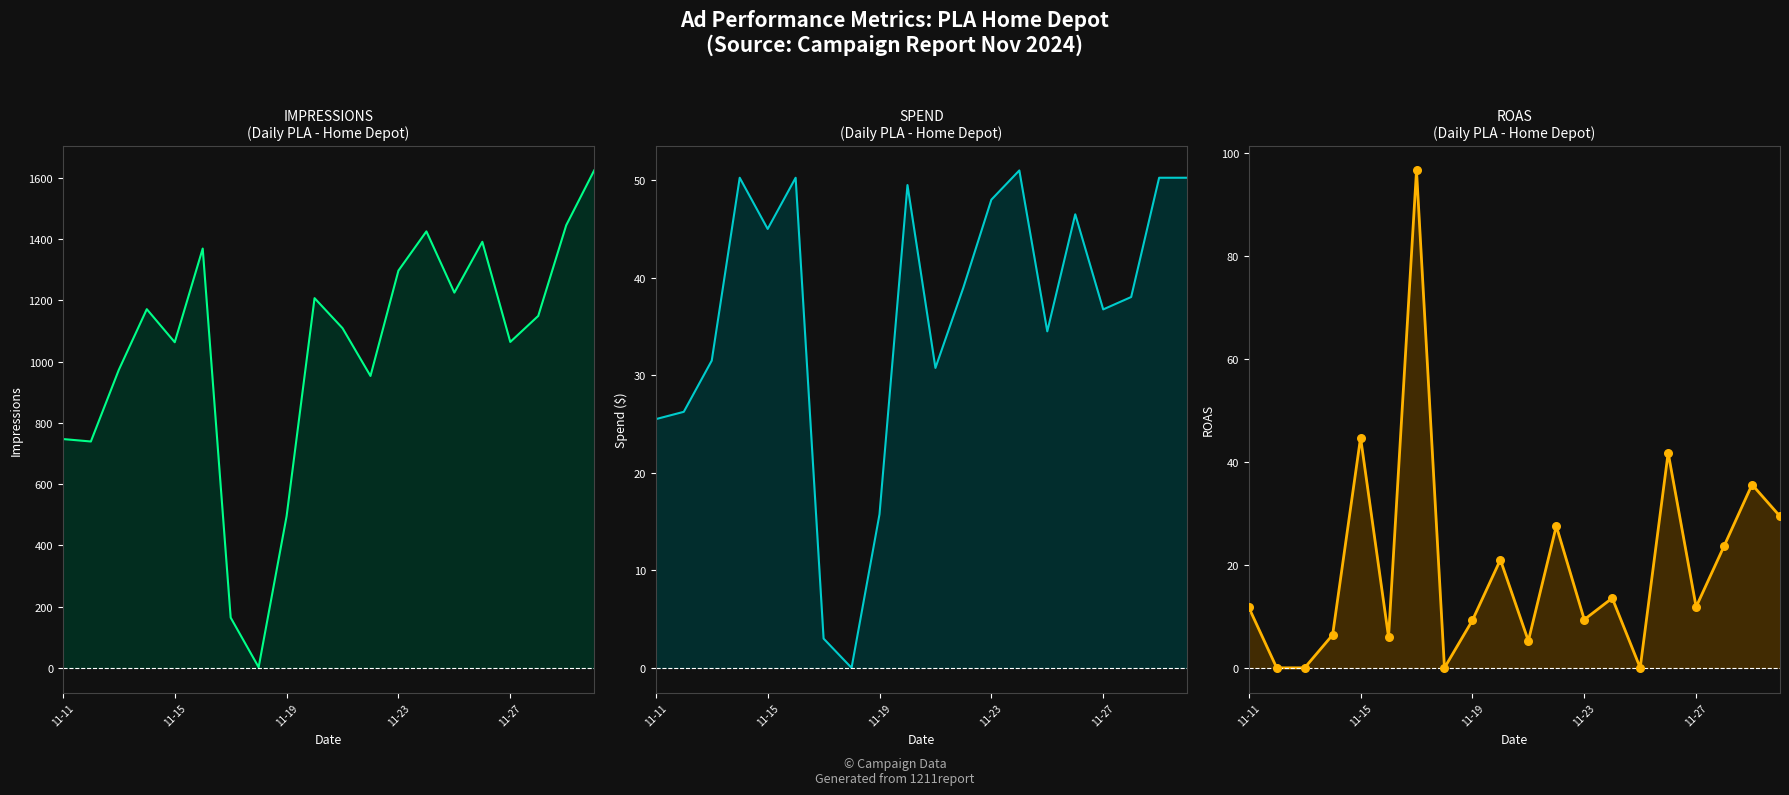

Which series has the largest Y range (max minus min)?

IMPRESSIONS